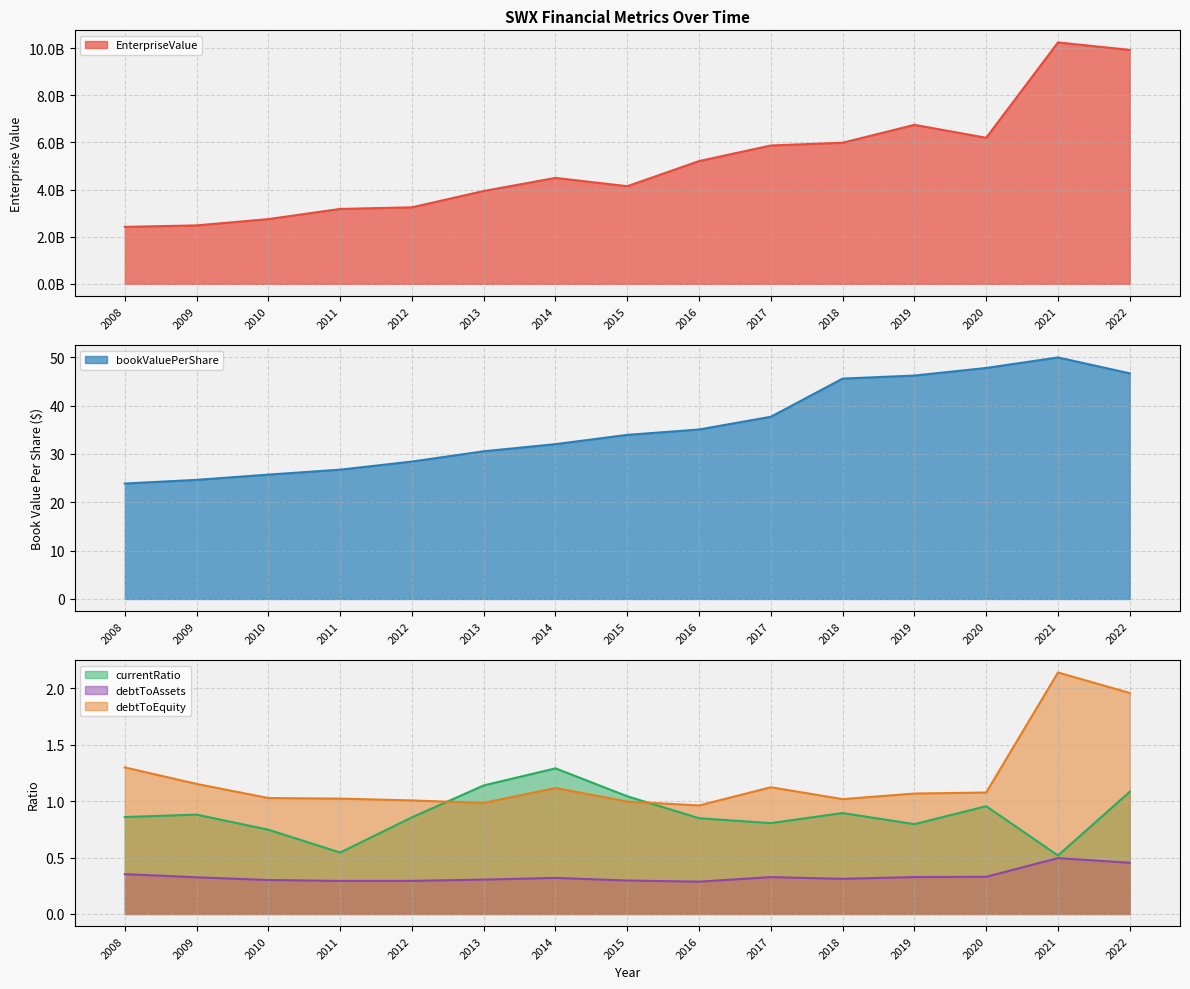

What is the greatest value displayed?

10242418250.0